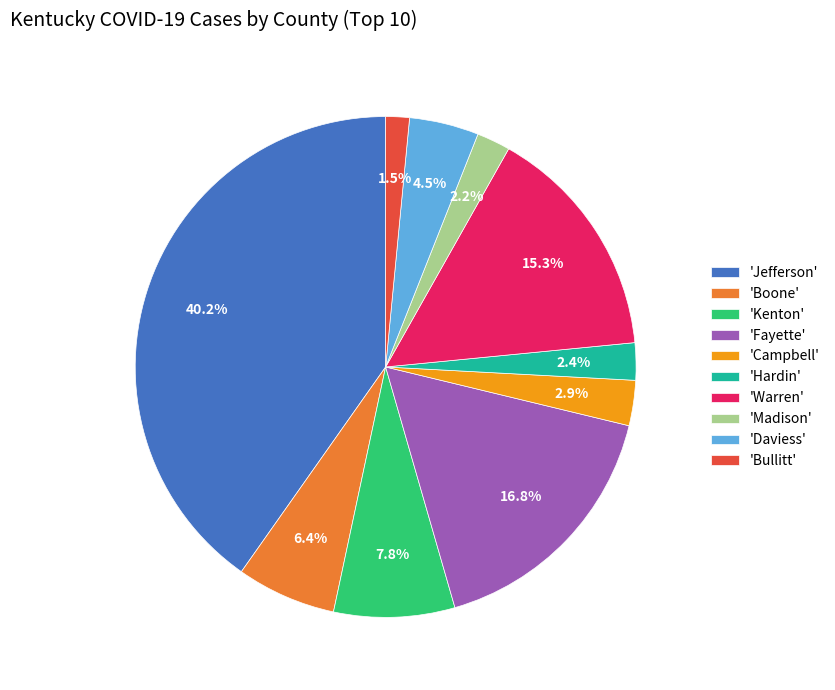

Count the number of slices in the pie.

10